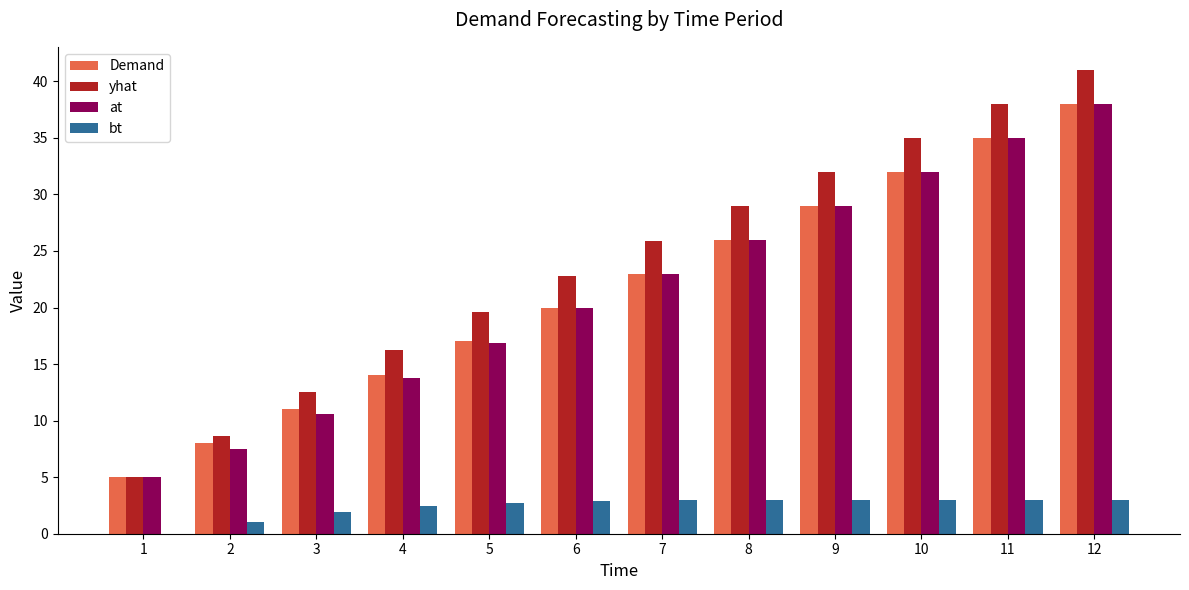

The value of bt at 5 is 2.7. True or false?

True